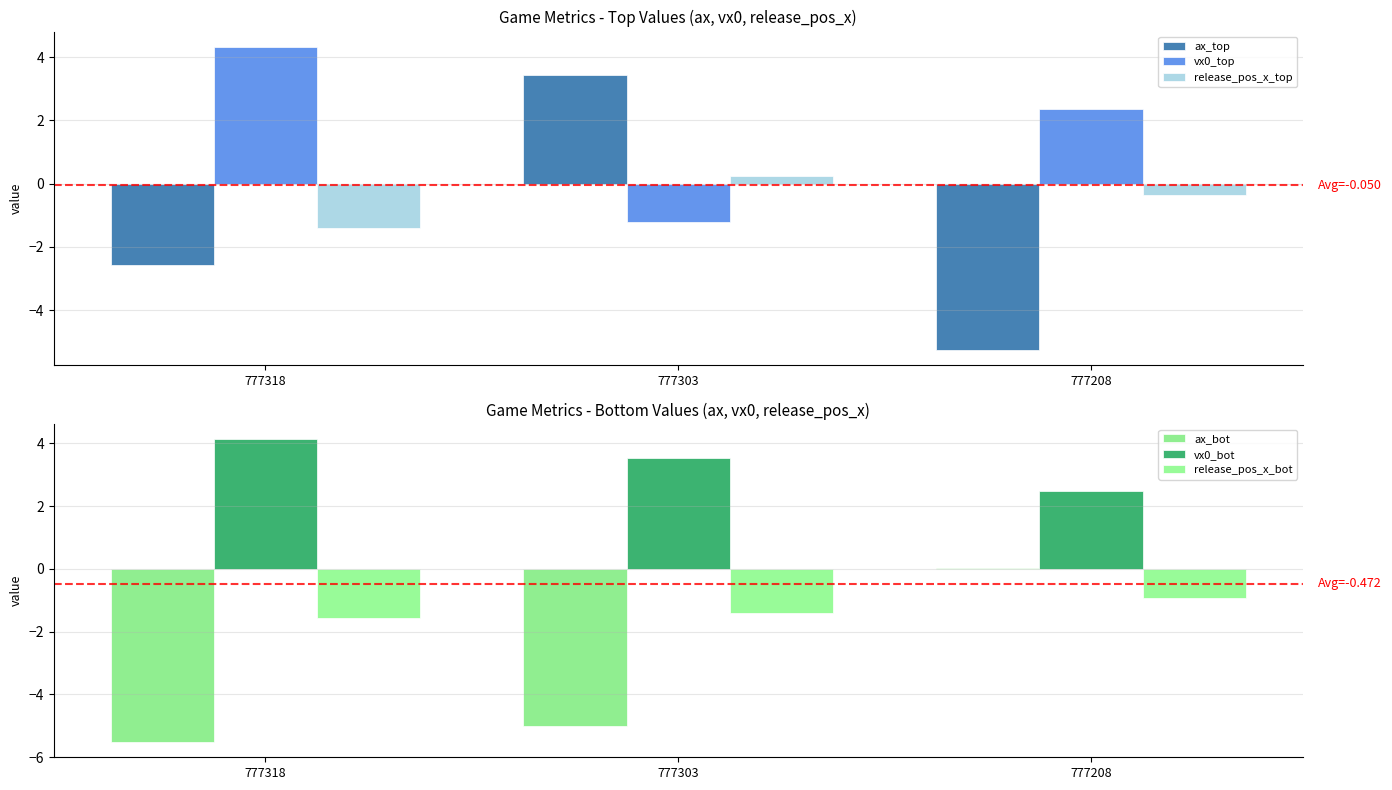

True or false: vx0_bot has a value of 5.5 at 777303.

False